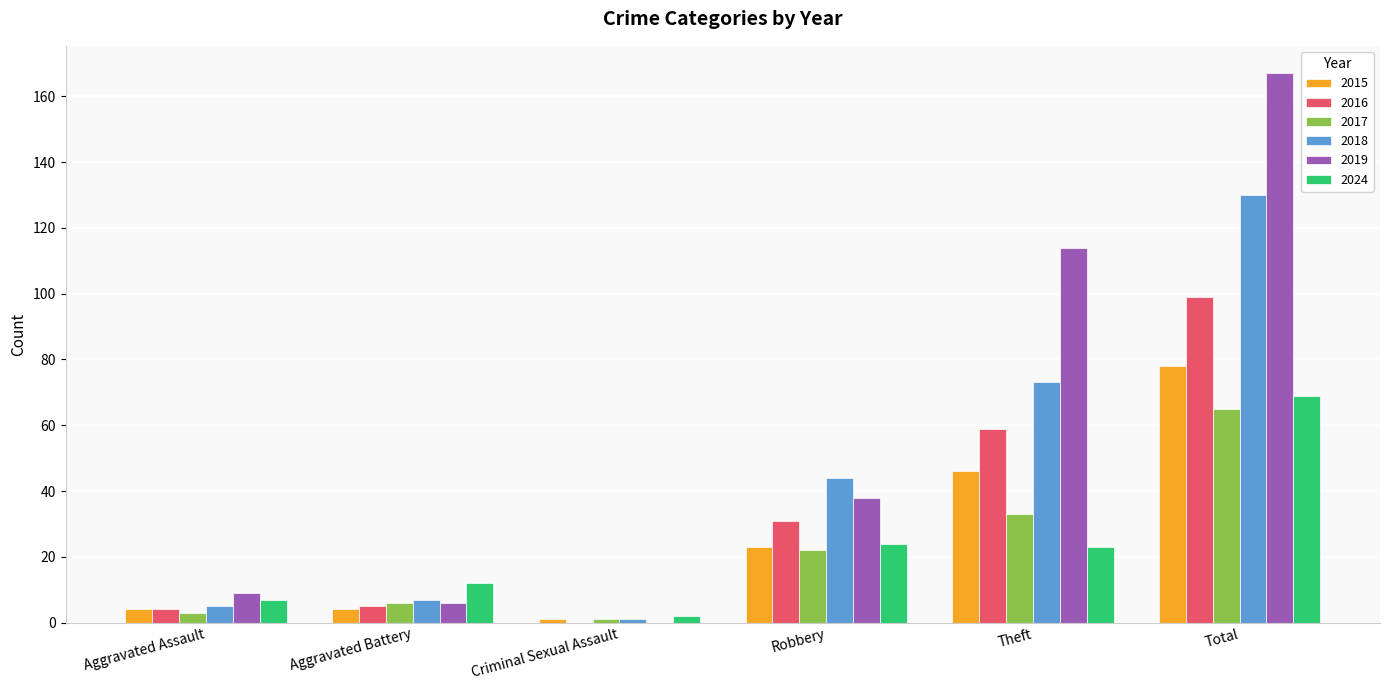

Read the 2017 value at Aggravated Battery.

6